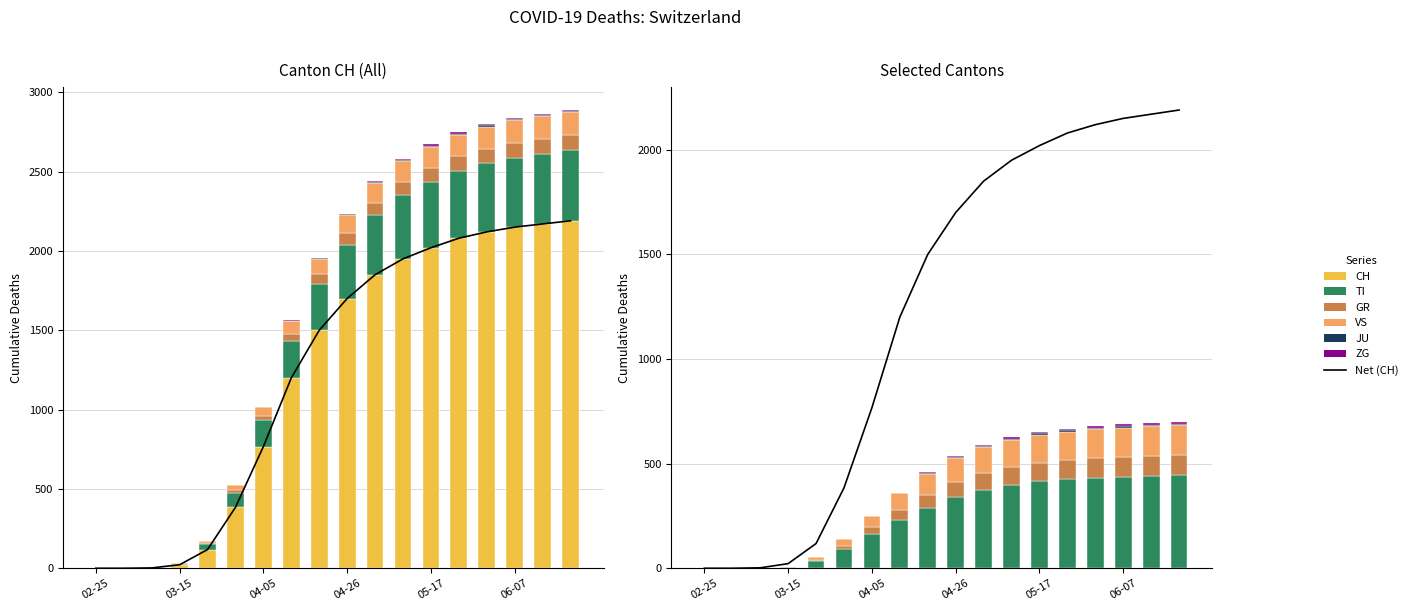

Which series changed the most between 2020-03-15 and 2020-05-10?

CH